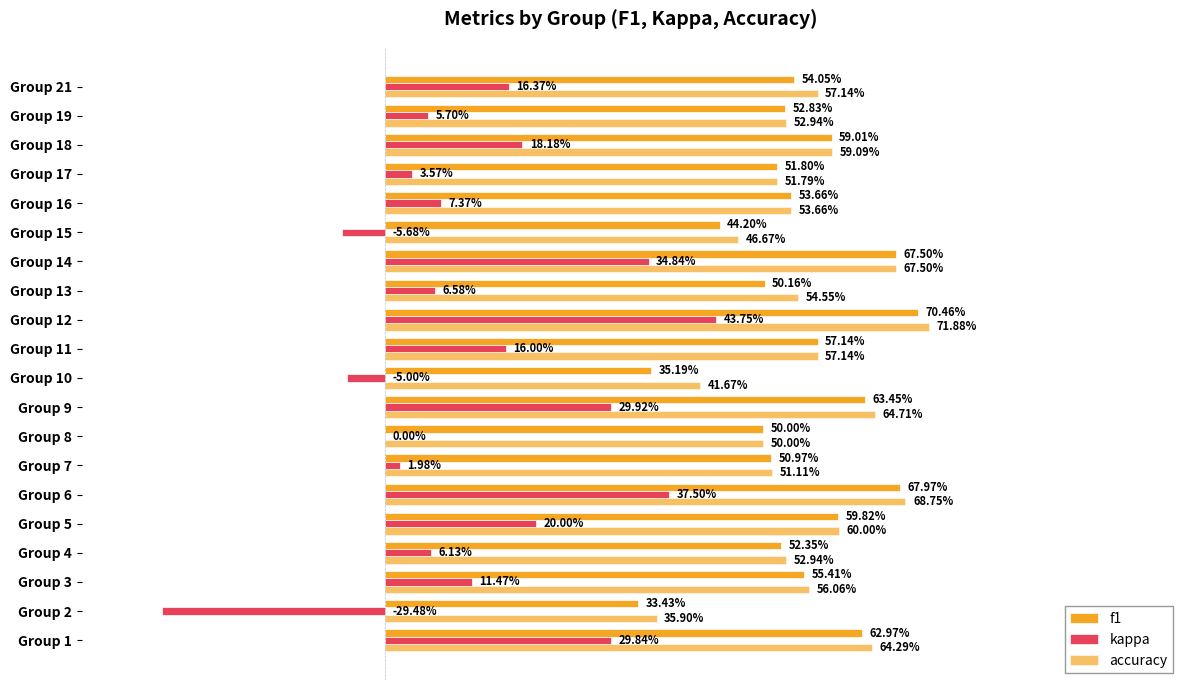

At how many categories does at least one series exceed 0?

20